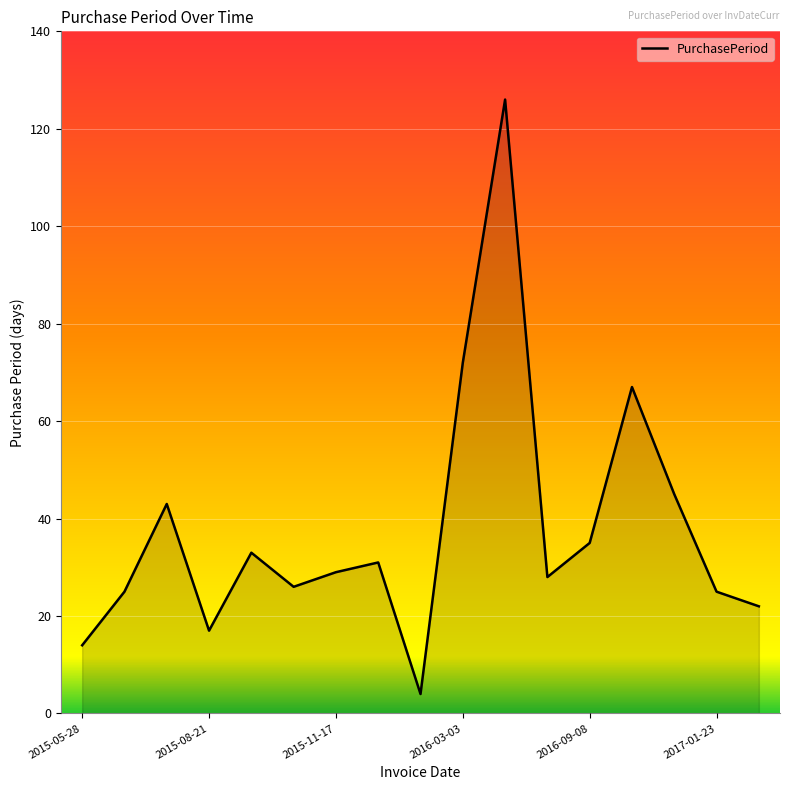

What is the sum of all values?

642